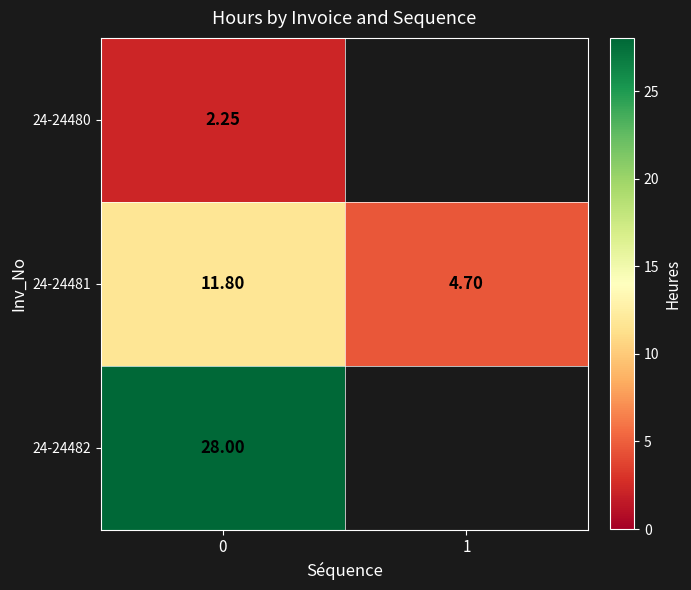

Is the value of 24-24481 at 1 greater than the value of 24-24482 at 0?

No